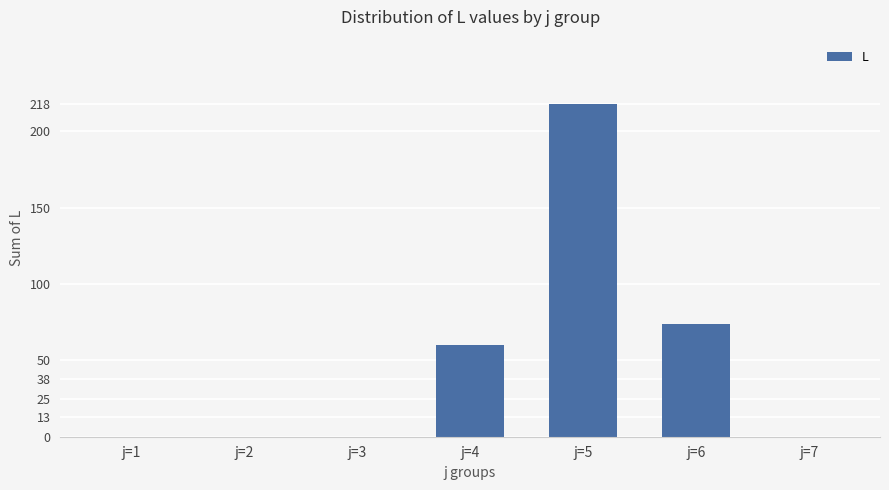

What value does the data have at j=5, to the nearest 10?

220